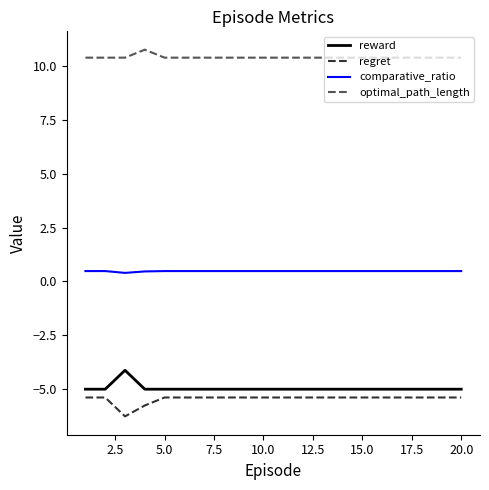

True or false: regret and comparative_ratio cross at least once.

False